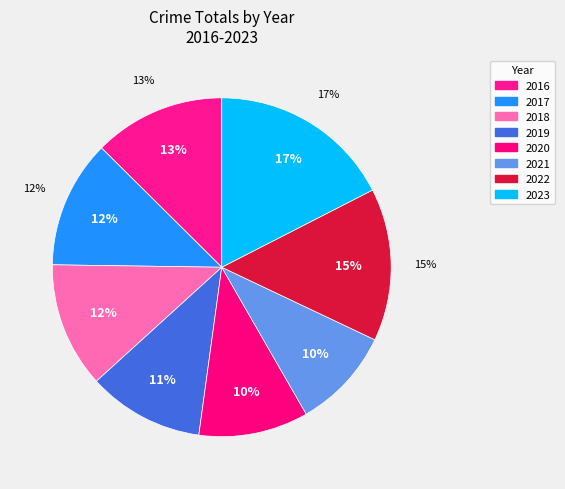

How many slices are in this pie chart?

8